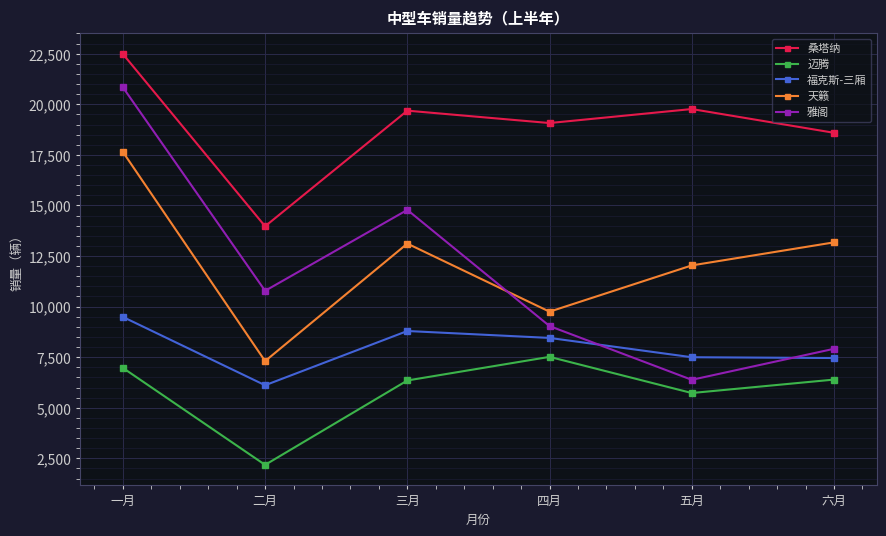

What is the difference between the second highest and second lowest values in the 天籁 series?

3426